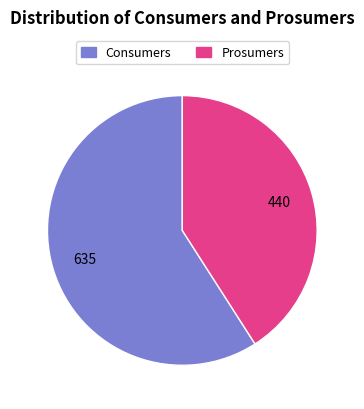

True or false: Consumers accounts for 59% of the total.

True